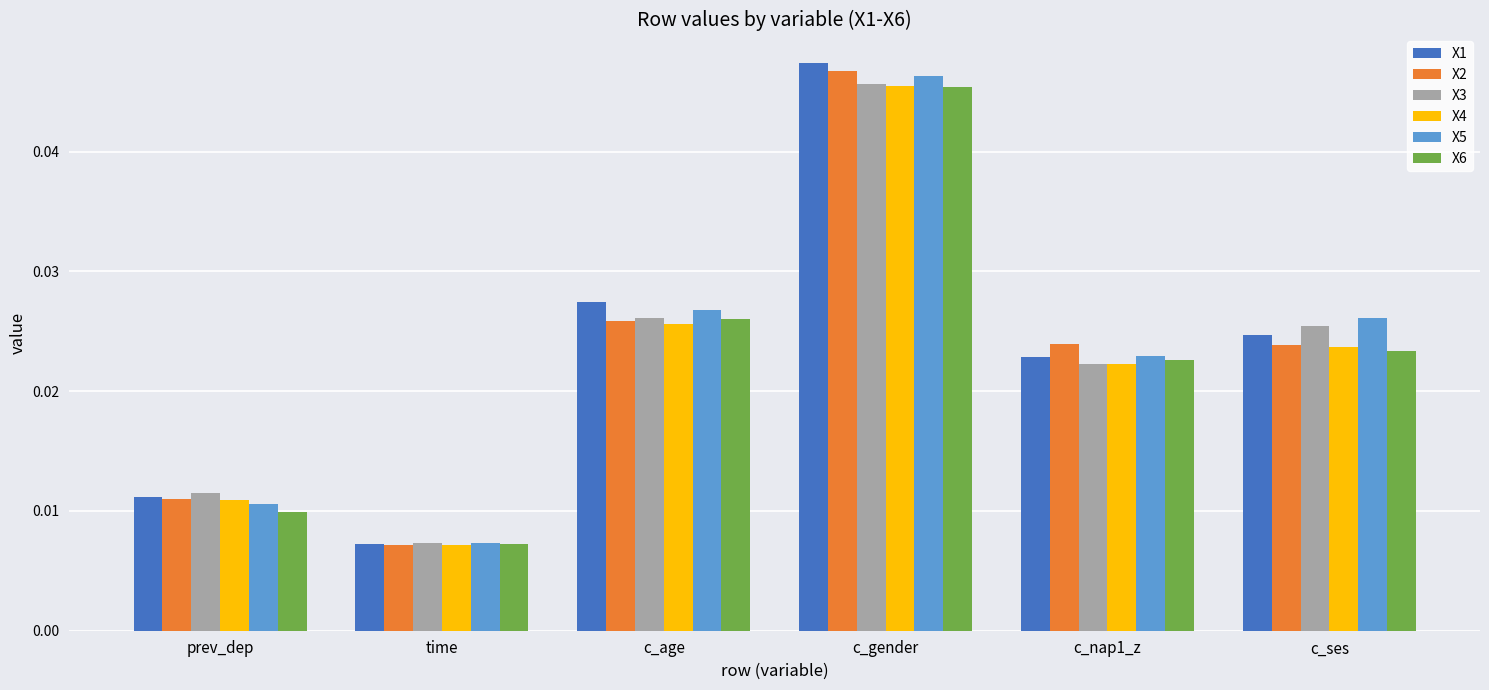

At which label does X4 reach its minimum?

time